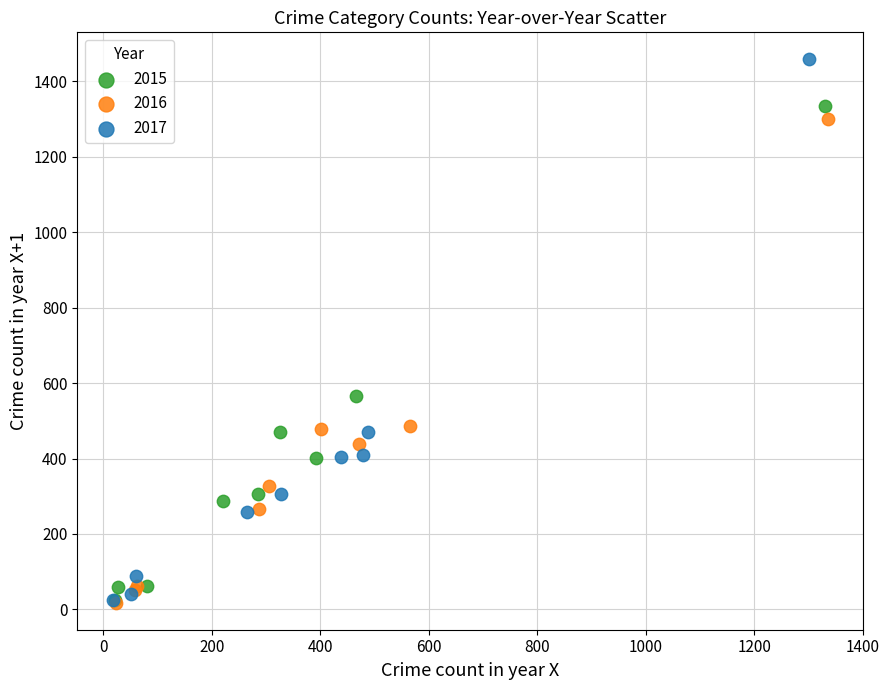

Which series contains the highest Y value?

2017